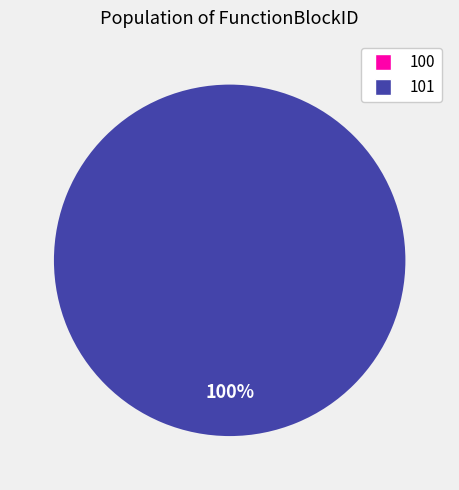

Rank the categories by value from highest to lowest.

101, 100